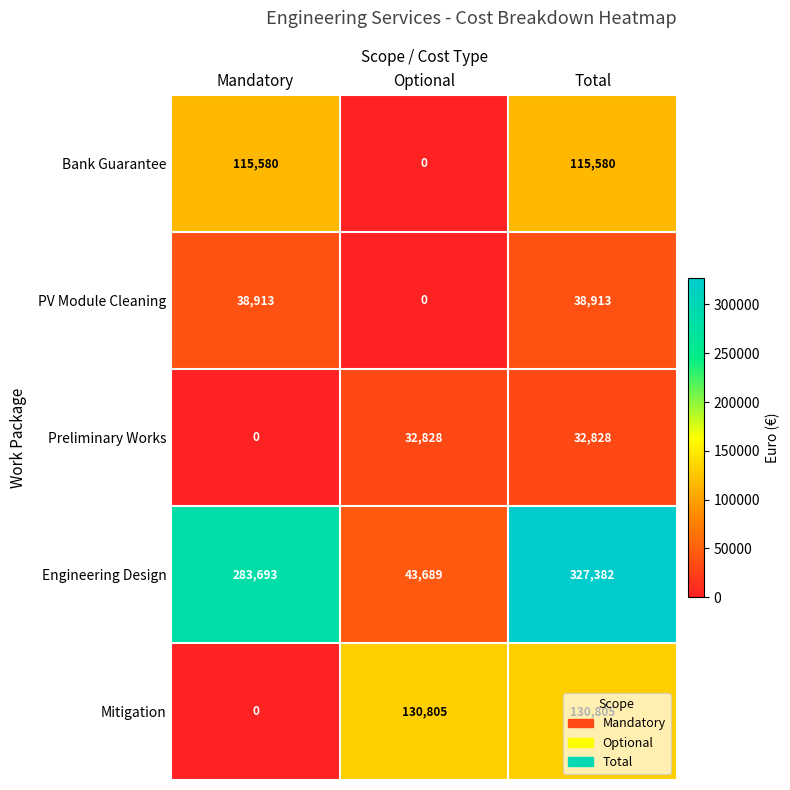

The Bank Guarantee series shows 115580 at Mandatory. True or false?

True